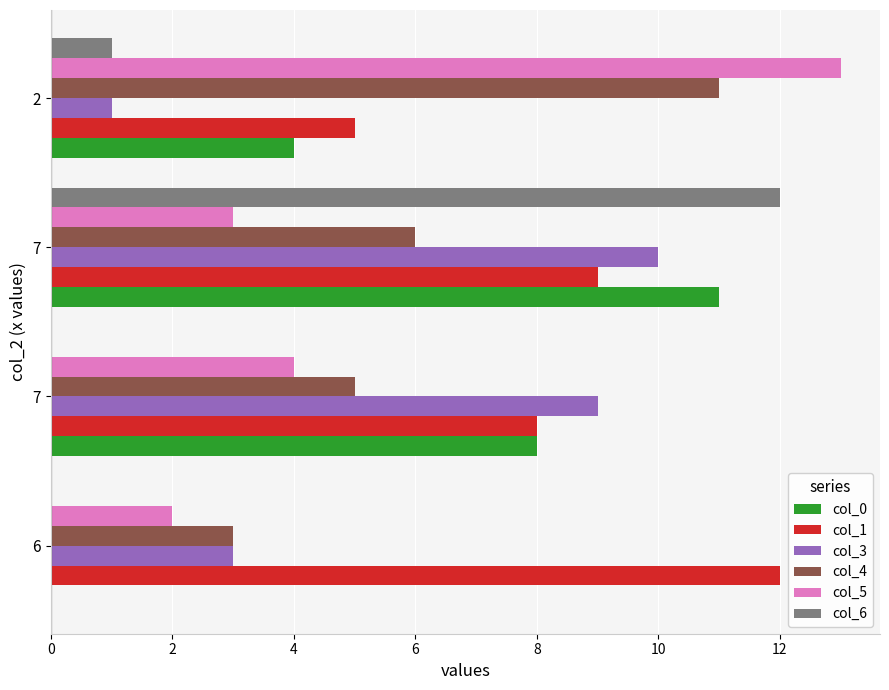

What are all the series names shown in the legend?

col_0, col_1, col_3, col_4, col_5, col_6